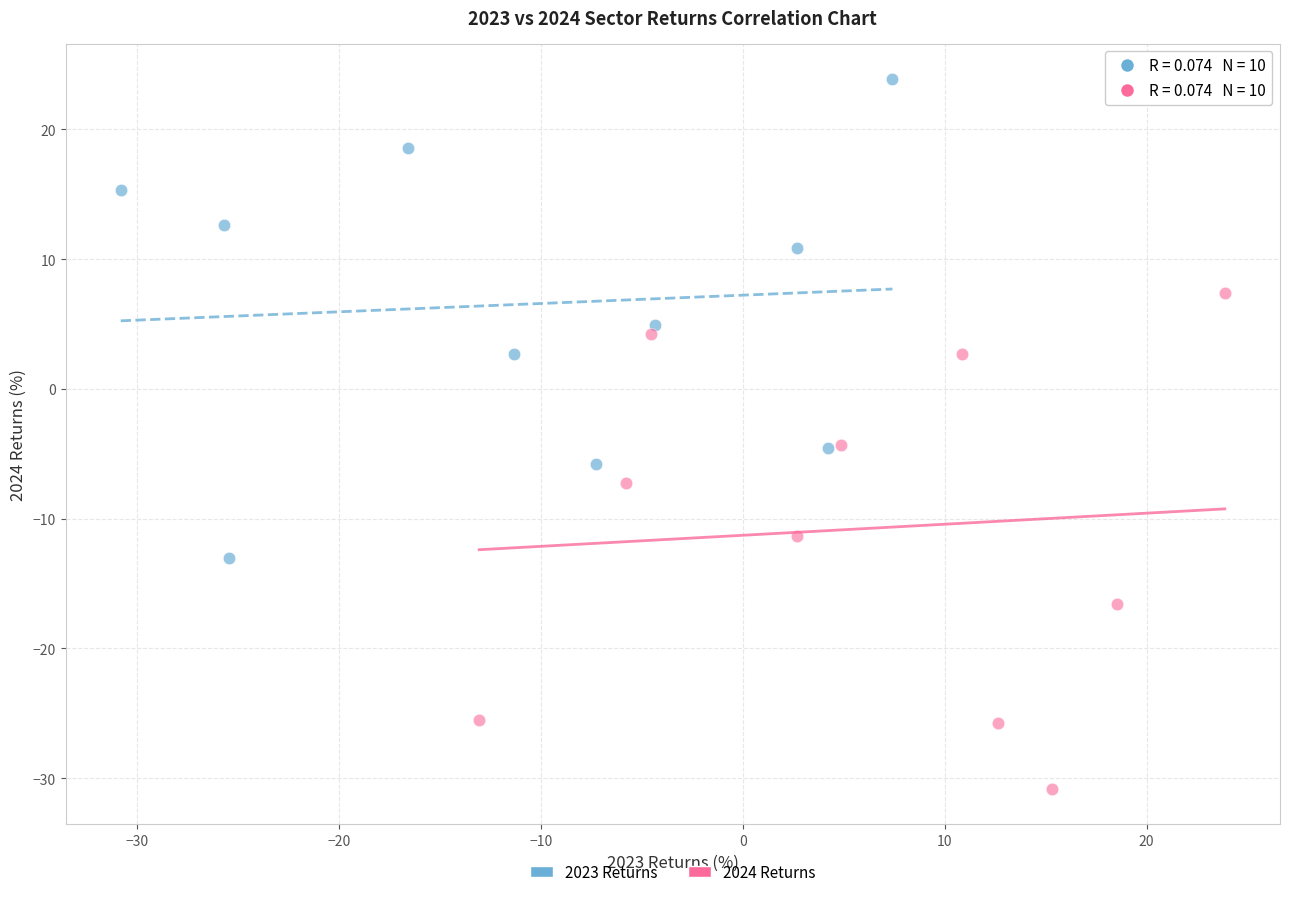

Which series contains the lowest Y value?

2024 Returns